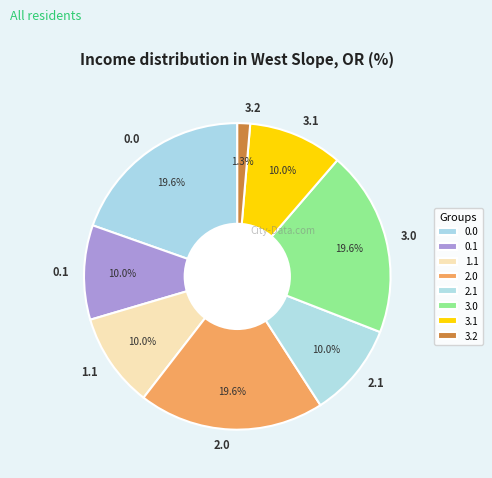

Which category has the smallest portion of the pie?

3.2